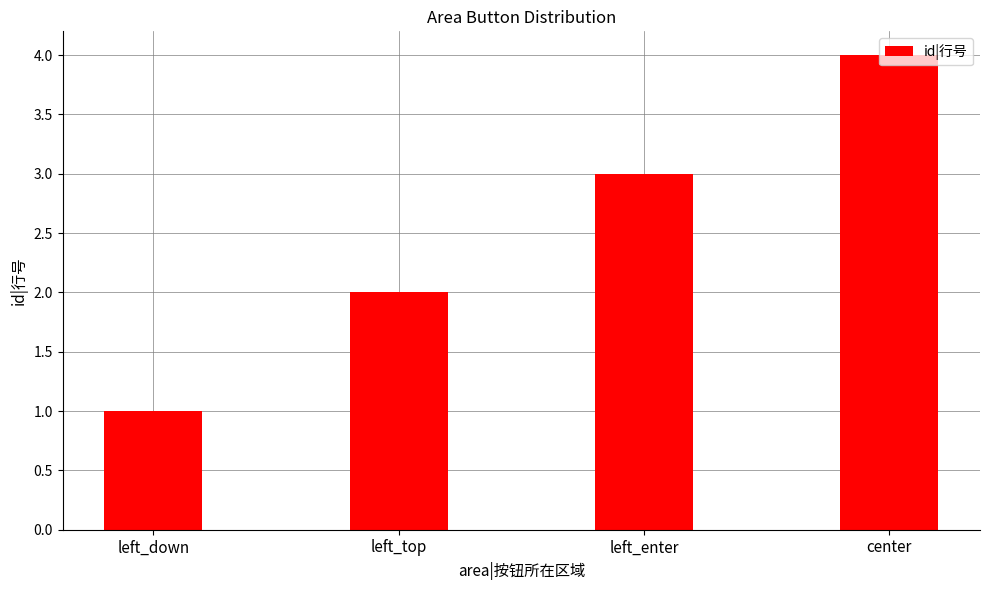

What is the smallest value displayed?

1